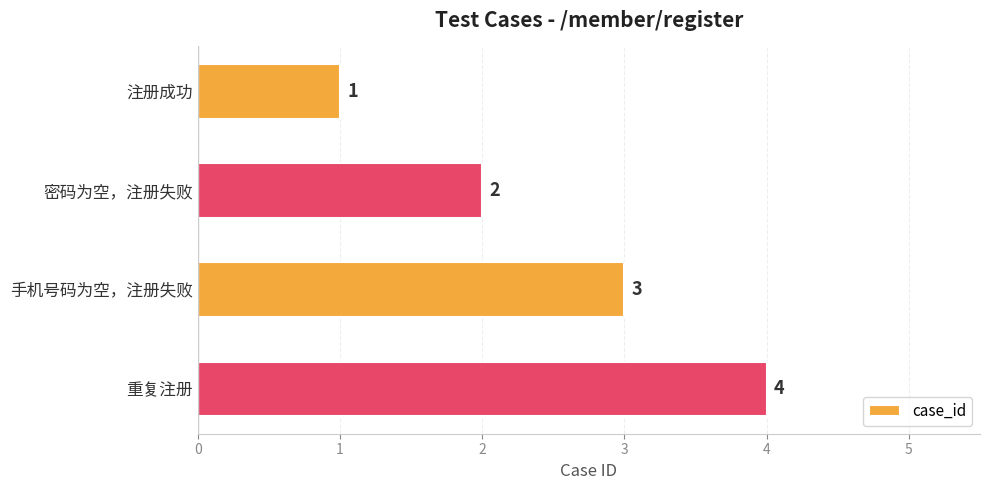

List the labels in order of value, largest first.

重复注册, 手机号码为空，注册失败, 密码为空，注册失败, 注册成功